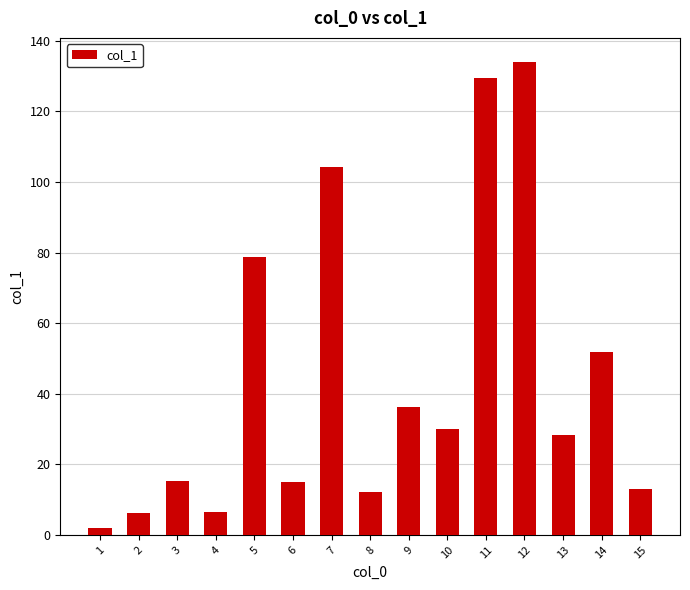

What is the maximum value shown in the chart?

134.1